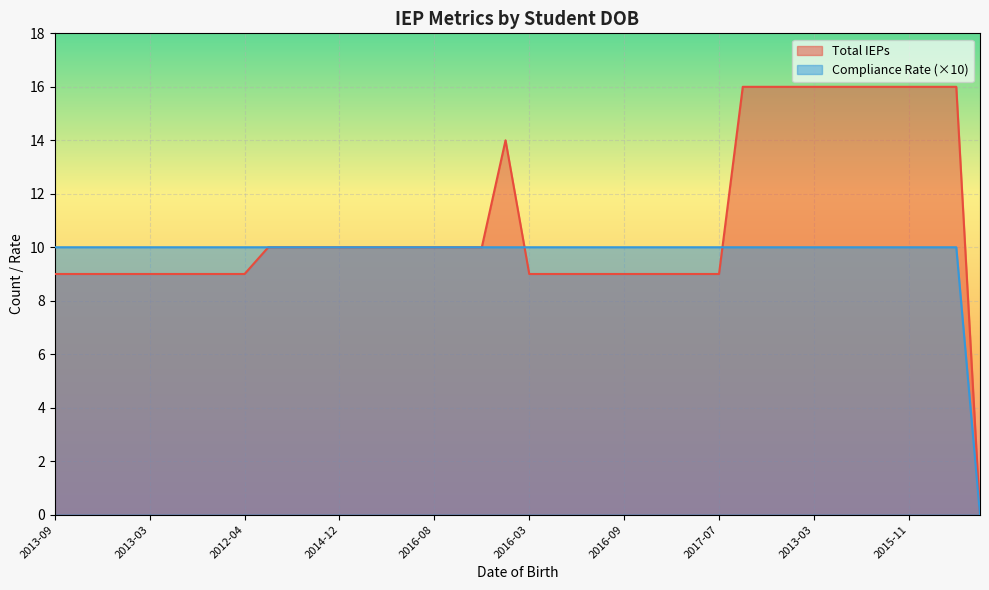

List the series in order of their peak value, highest first.

Total IEPs, Compliance Rate (×10)